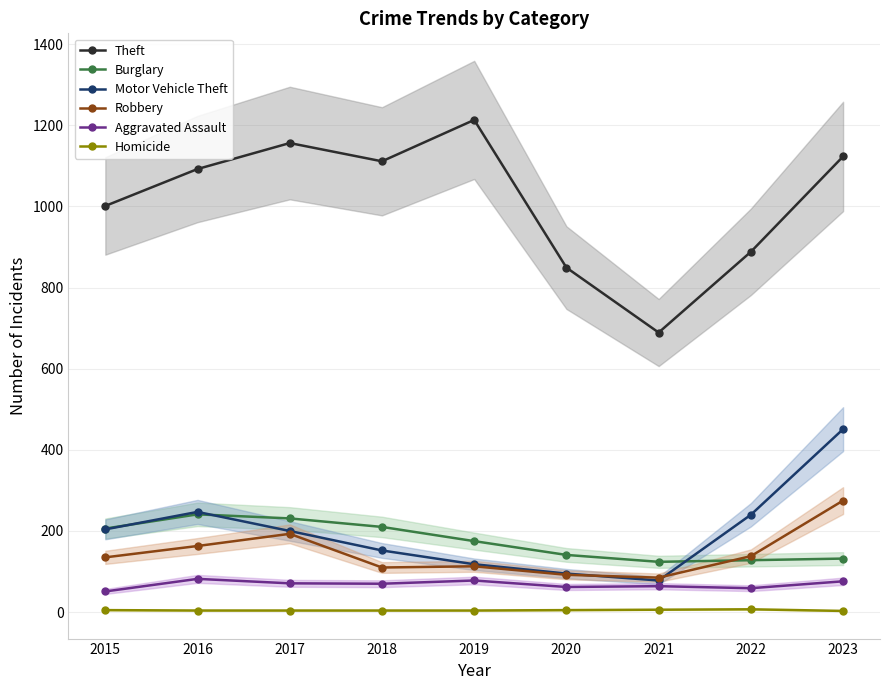

How many Homicide values are between 4 and 5?

6